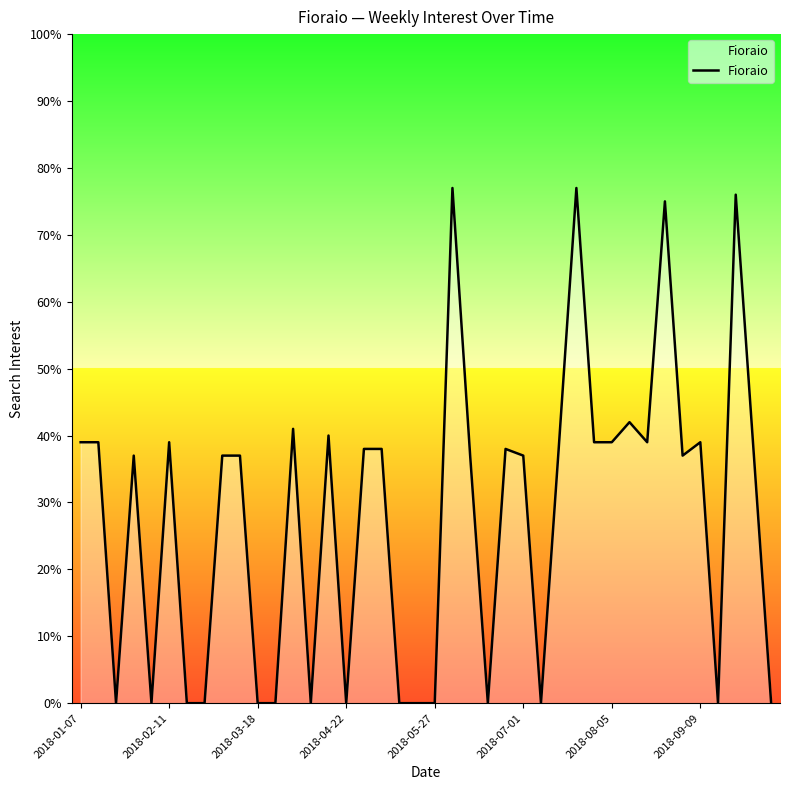

What is the greatest value displayed?

77